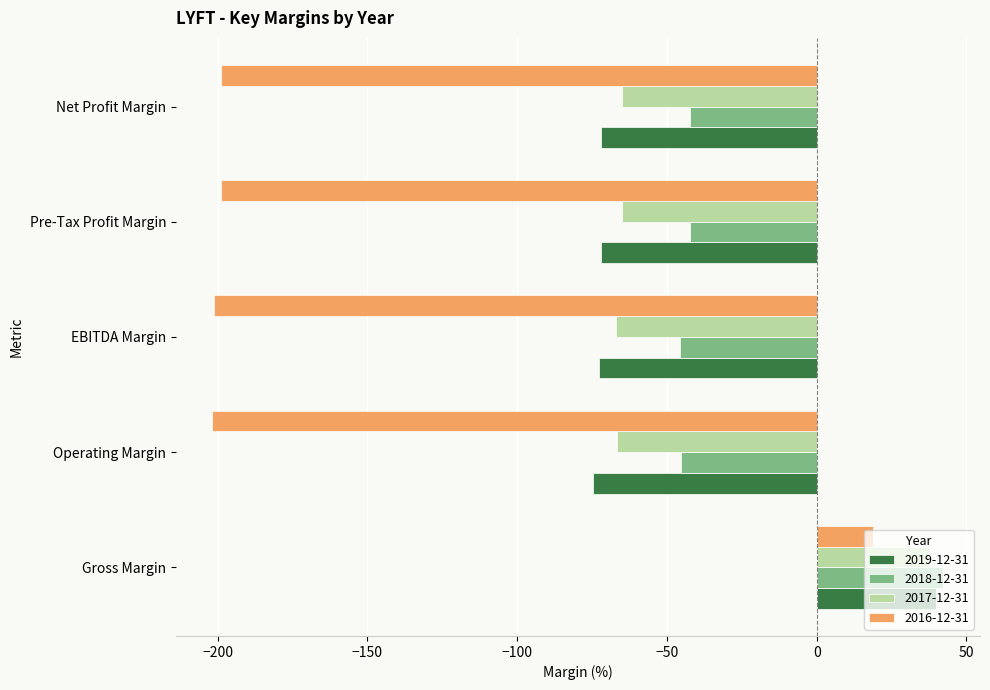

What is the total value across all series at Pre-Tax Profit Margin?

-377.8